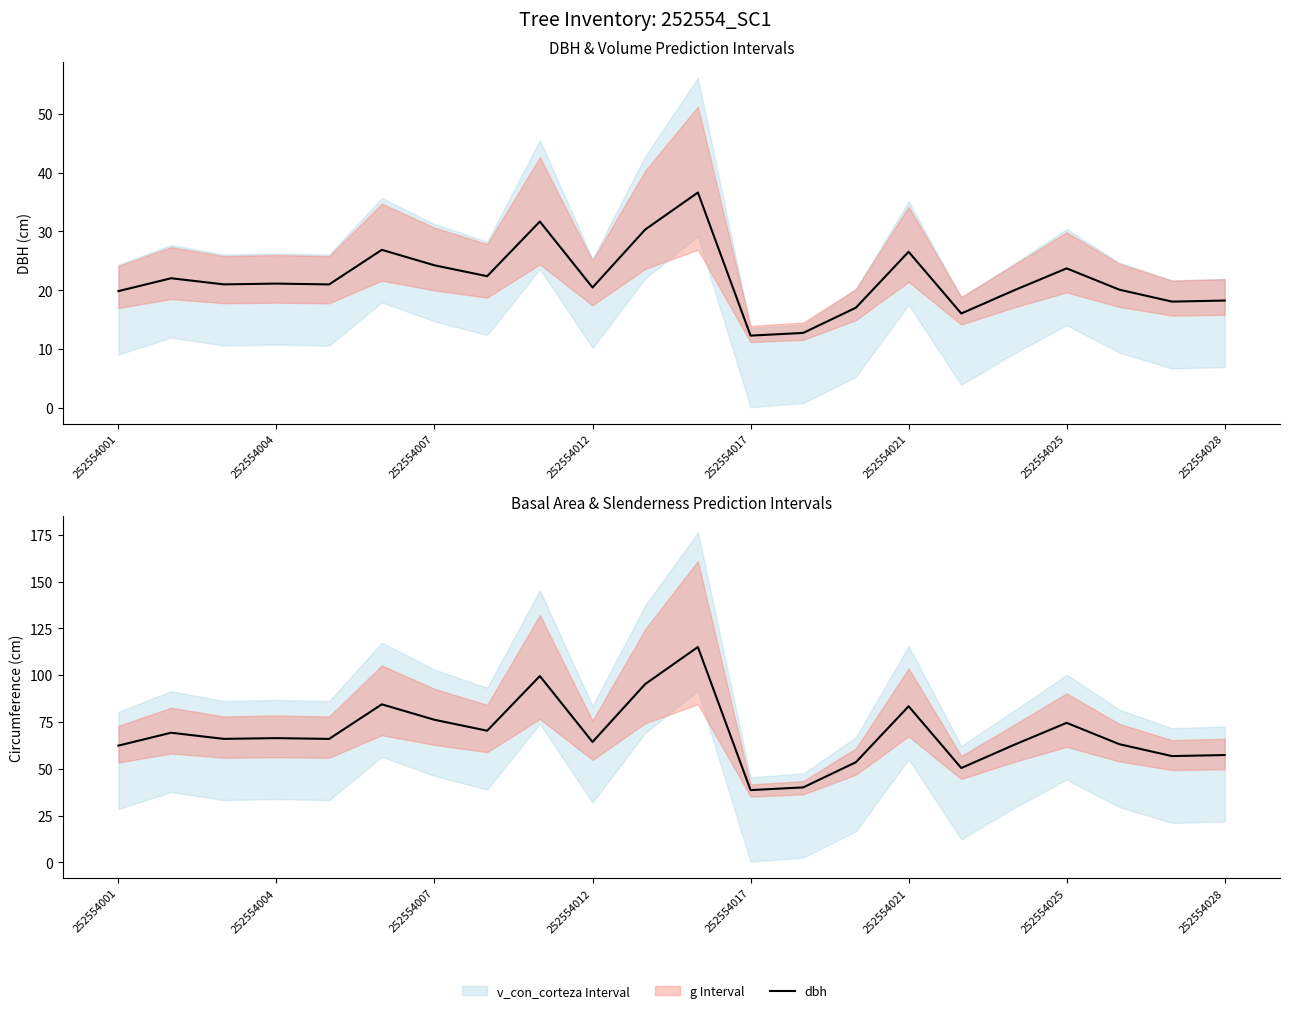

What is the sum of all dbh values?

482.6